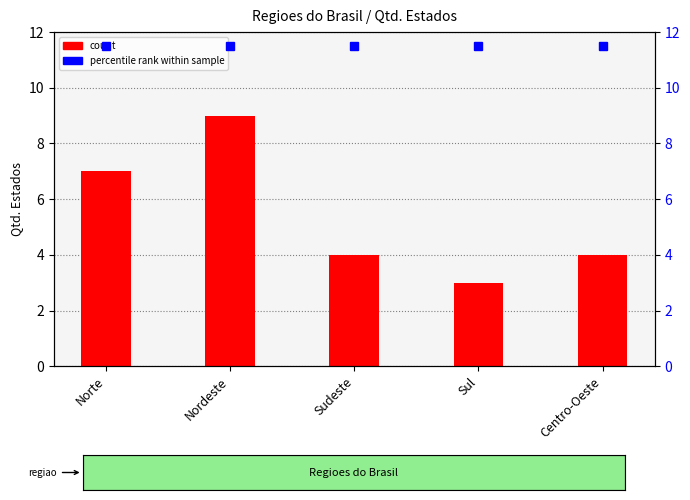

What is the greatest value displayed?

9